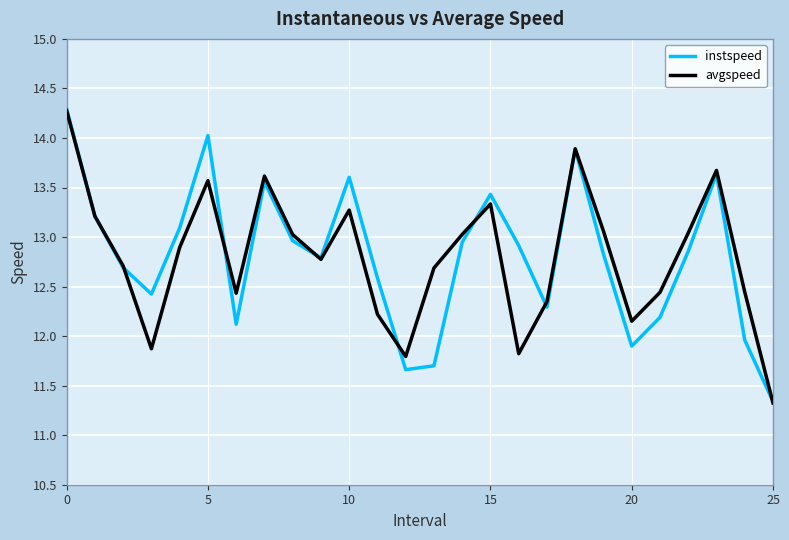

Which series has the largest range (max minus min)?

instspeed